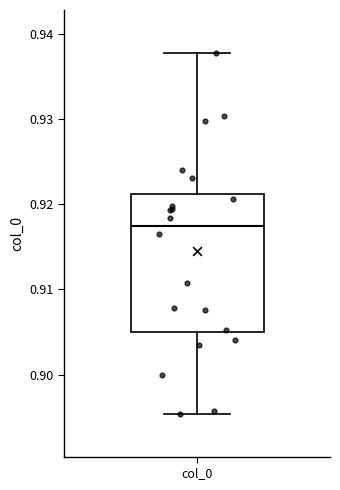

Transcribe this box plot: give where the median line is, the range the box spans, and where the two whiskers end, as read against the y-axis. The values are not printed on the chart, so give them approximately, as read against the axis.

median 0.917, box 0.905 to 0.921, whiskers 0.895 to 0.938